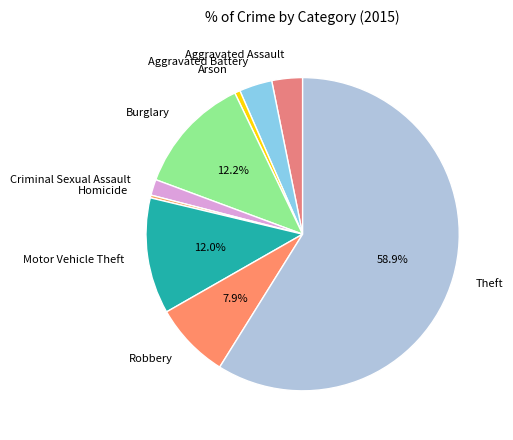

Which slice represents more than half of the pie?

Theft